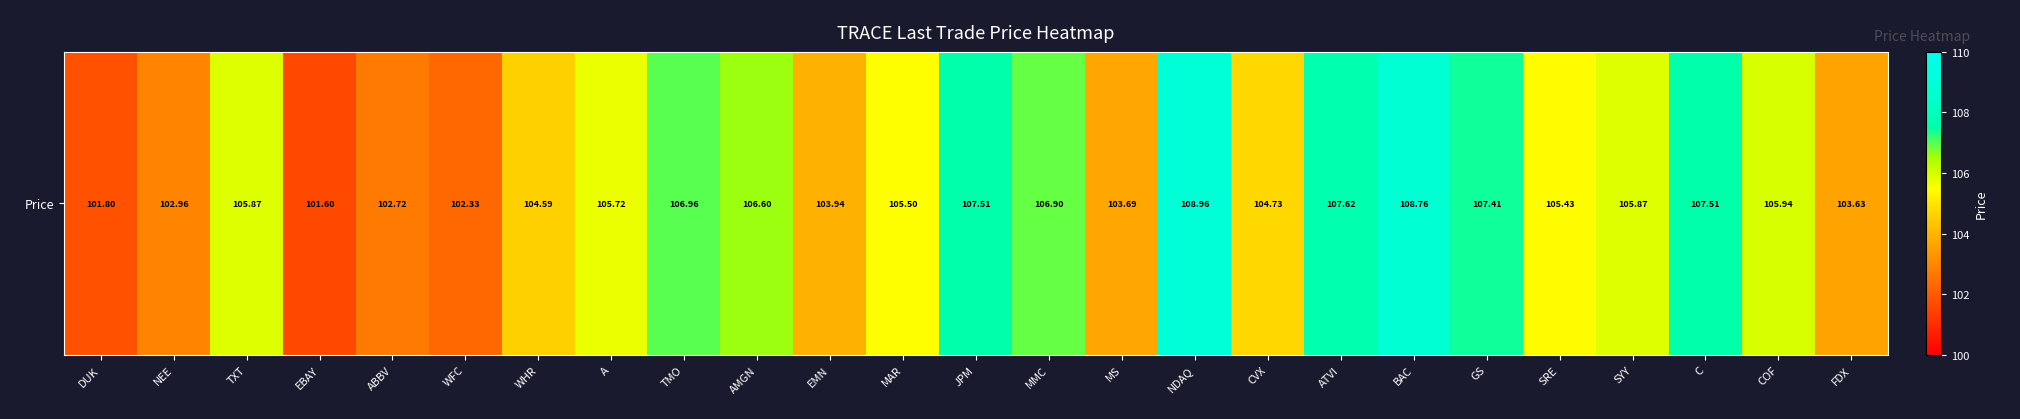

What is the difference between the values at SYY and C?

1.6